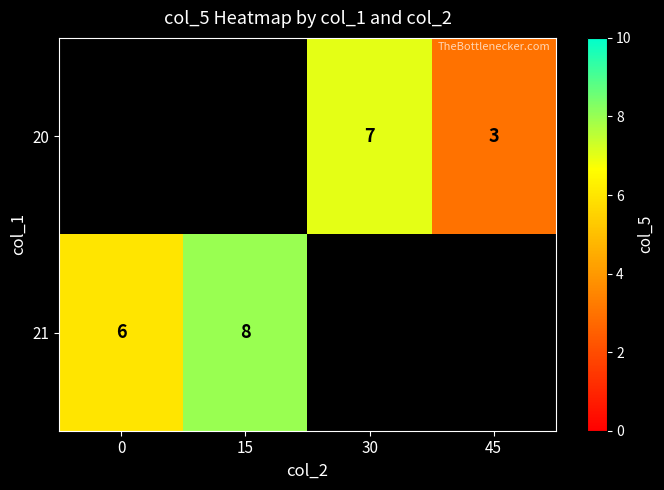

At which category does the chart reach its peak across all series?

15